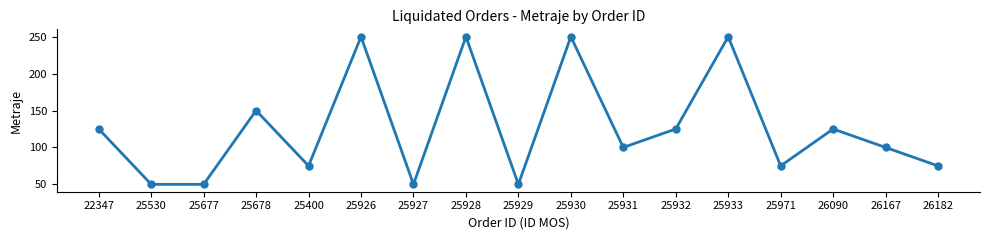

What is the maximum value shown in the chart?

250